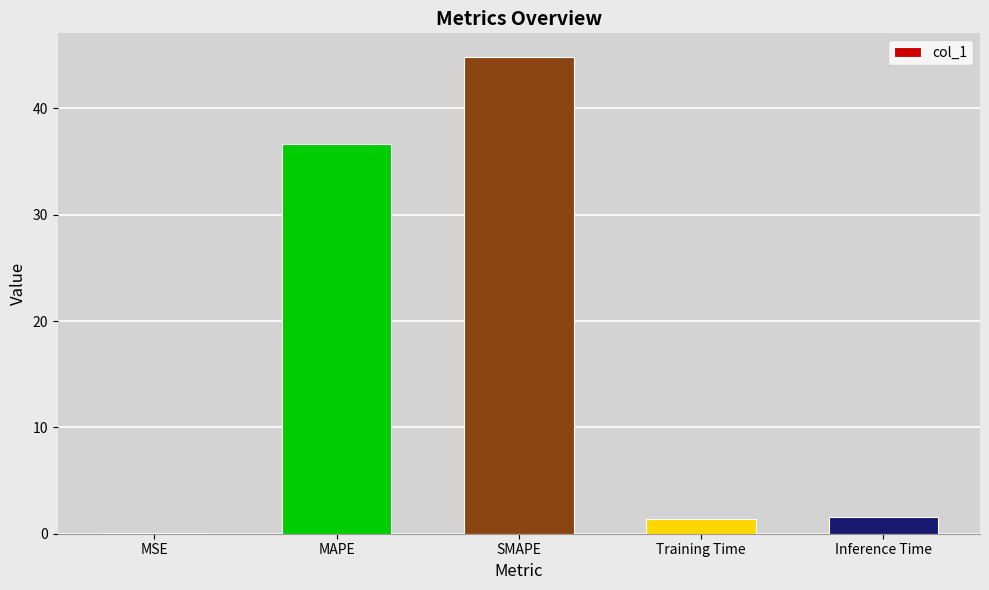

Count the number of values greater than 1.

4